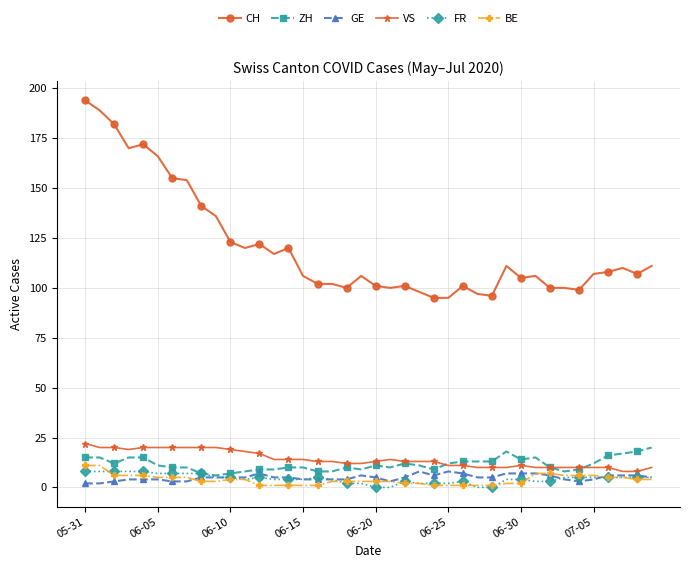

What is the value of the CH point at the 36th from the left?

107